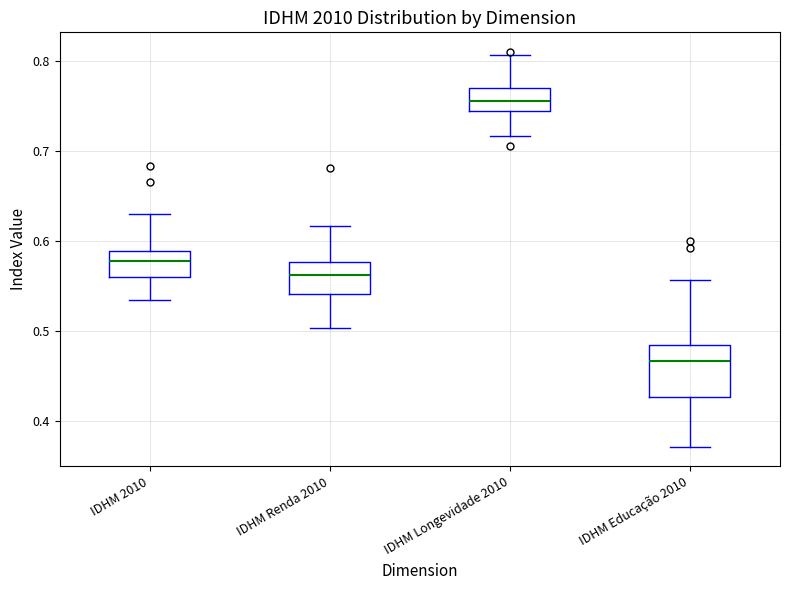

Reading left to right, read every box against the y-axis: the position of its median line, the range the box covers, and the ends of its whiskers. The values are not printed on the chart, so give them approximately, as read against the axis.

IDHM 2010: median 0.58, box 0.56 to 0.59, whiskers 0.53 to 0.63
IDHM Renda 2010: median 0.56, box 0.54 to 0.58, whiskers 0.50 to 0.62
IDHM Longevidade 2010: median 0.76, box 0.74 to 0.77, whiskers 0.72 to 0.81
IDHM Educação 2010: median 0.47, box 0.43 to 0.48, whiskers 0.37 to 0.56